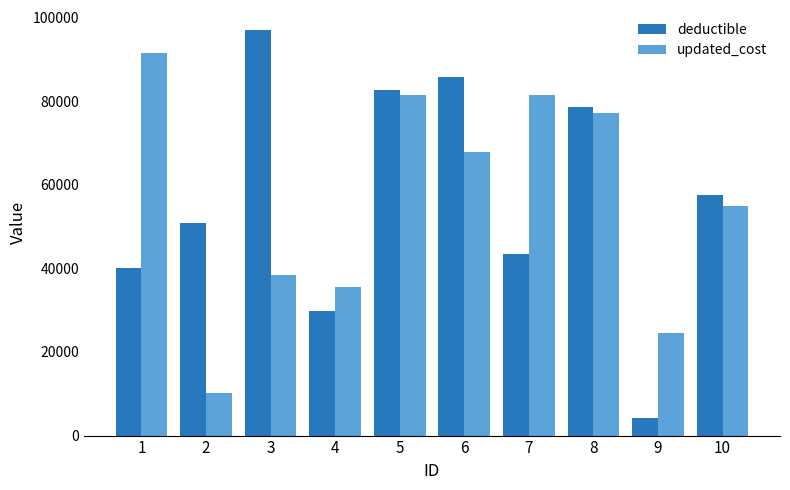

How many bars are there in total?

20